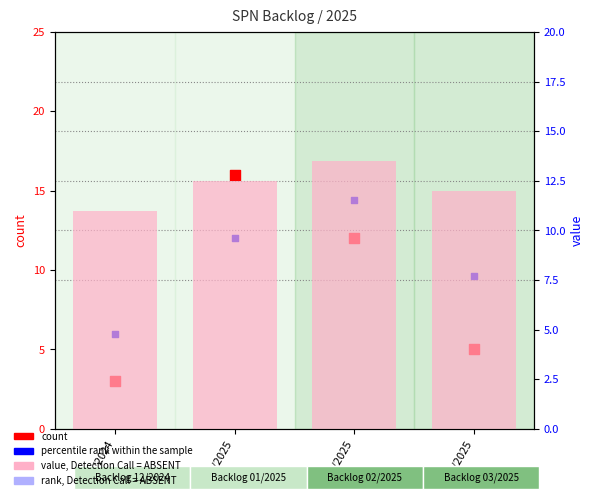

Which series has the largest total across all categories?

value, Detection Call = ABSENT